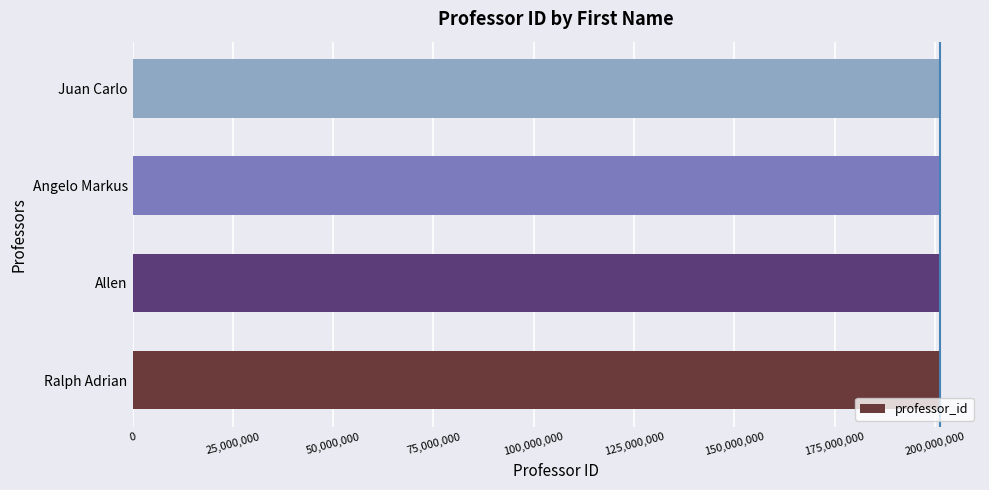

What is the sum of all values?

804511110